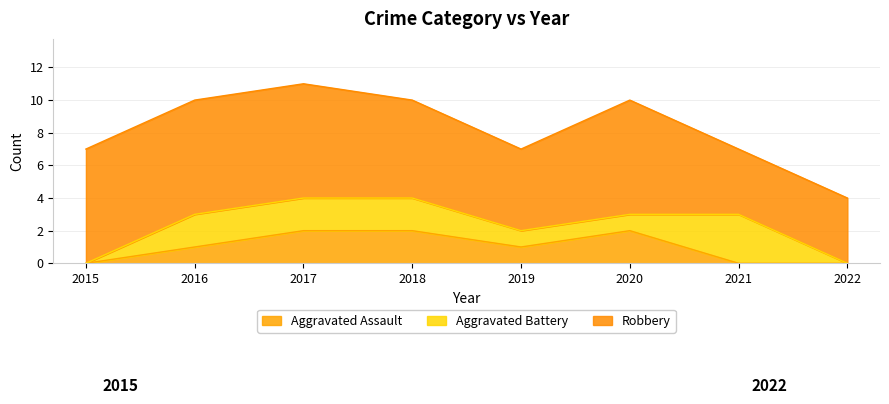

How many data points in Robbery are less than 7?

4